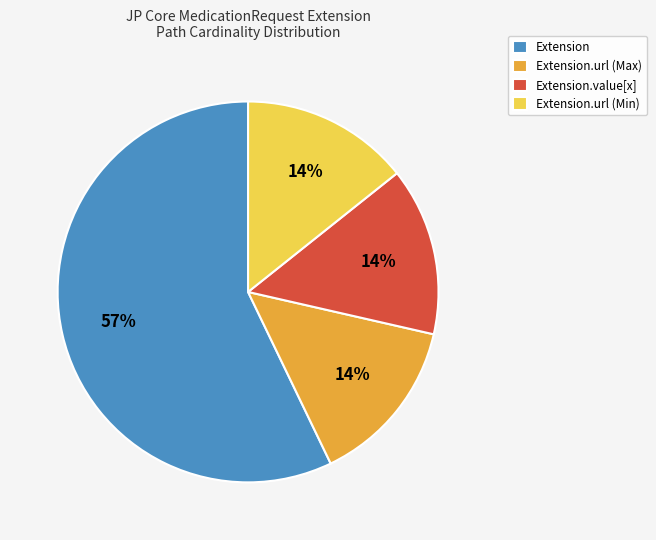

To the nearest percent, what is the average slice percentage?

25%